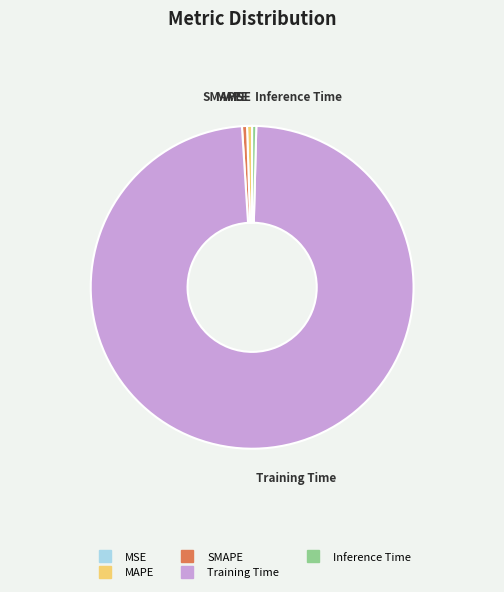

Which slice is the largest?

Training Time